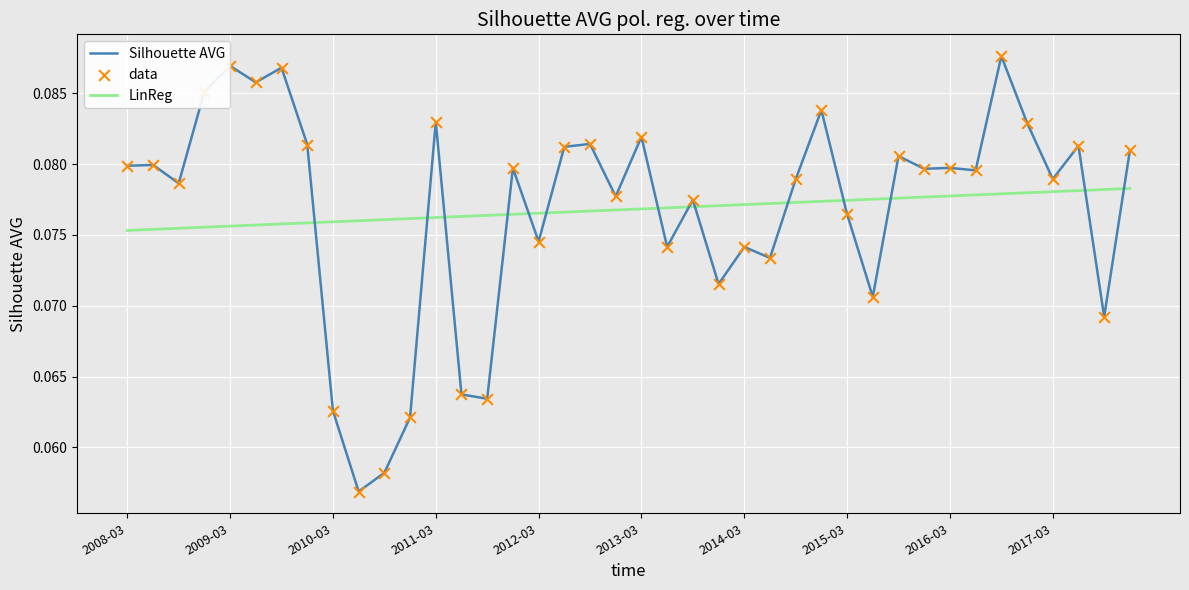

Which series ends up on top after the final intersection of LinReg and Silhouette AVG?

Silhouette AVG